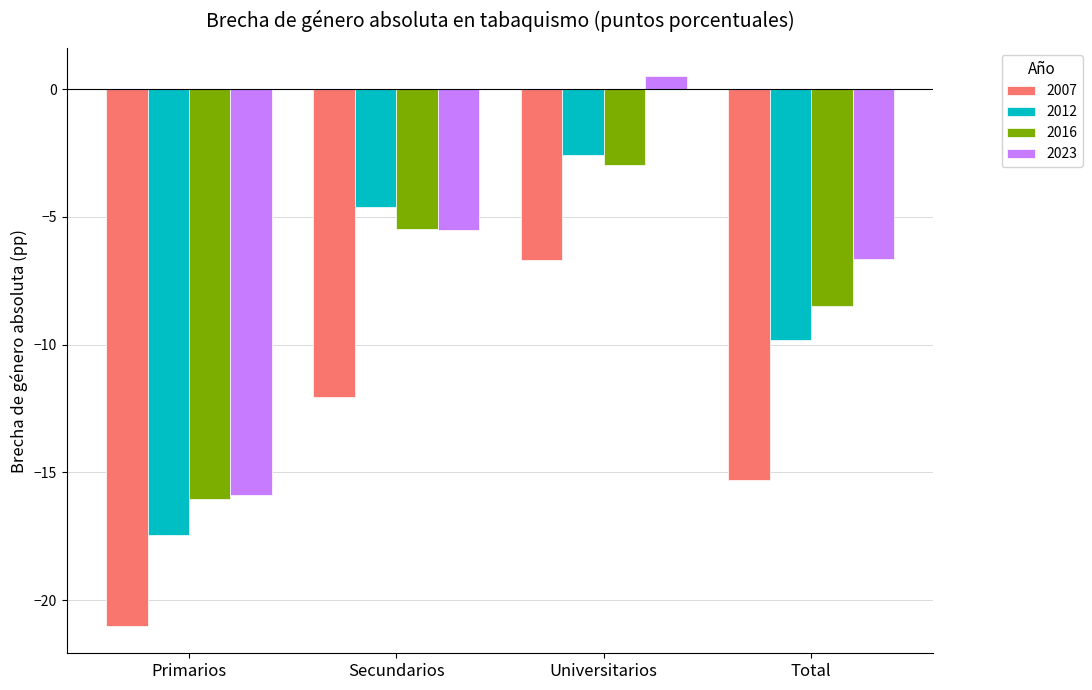

Count the number of categories in the chart.

4